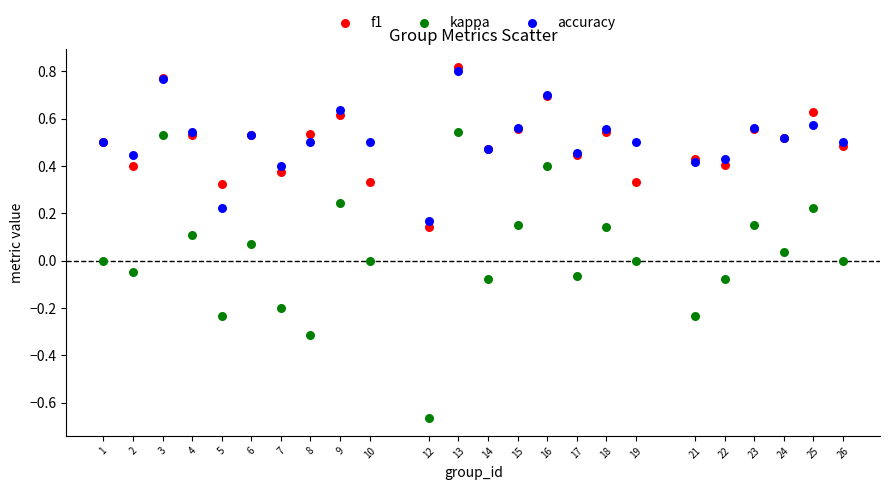

Which series contains the highest Y value?

f1